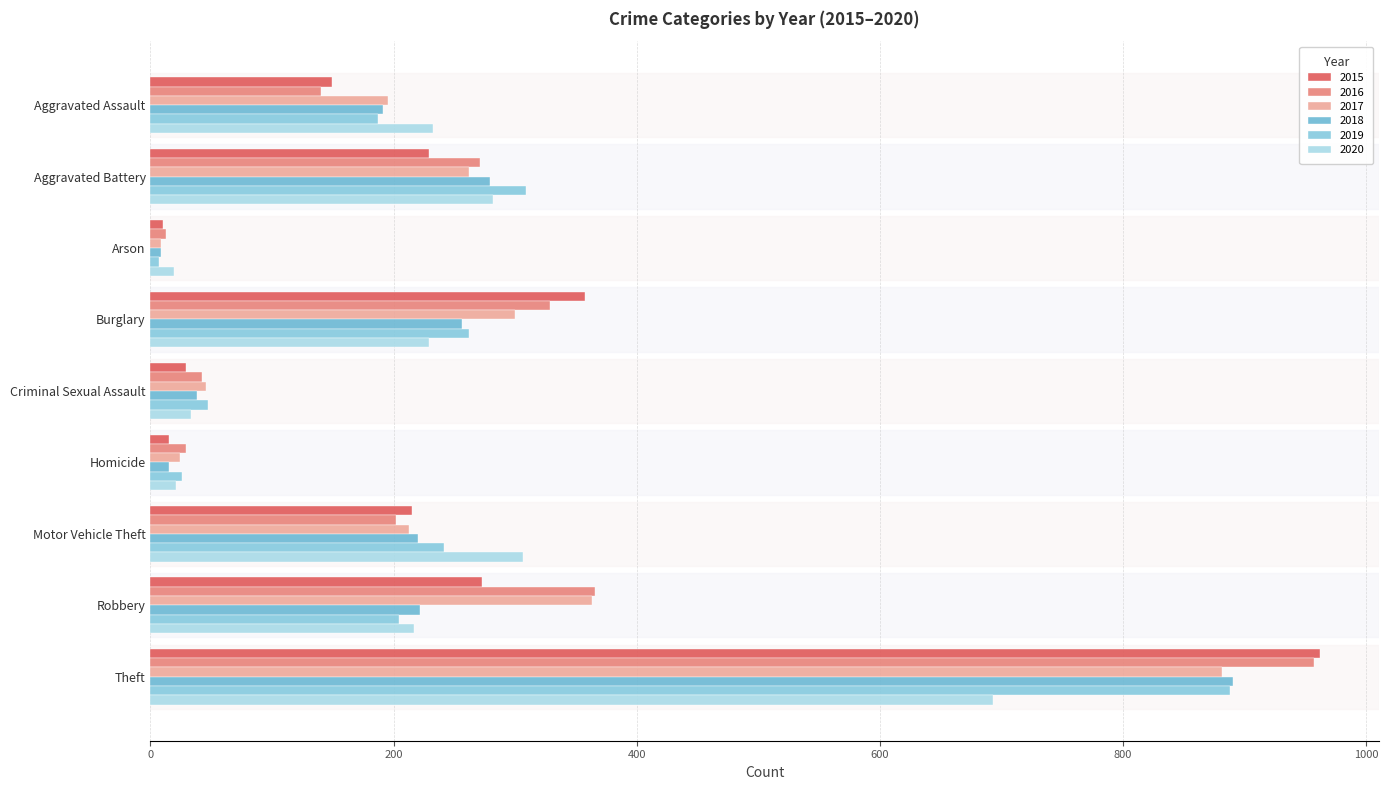

What is the sum of all 2015 values?

2239